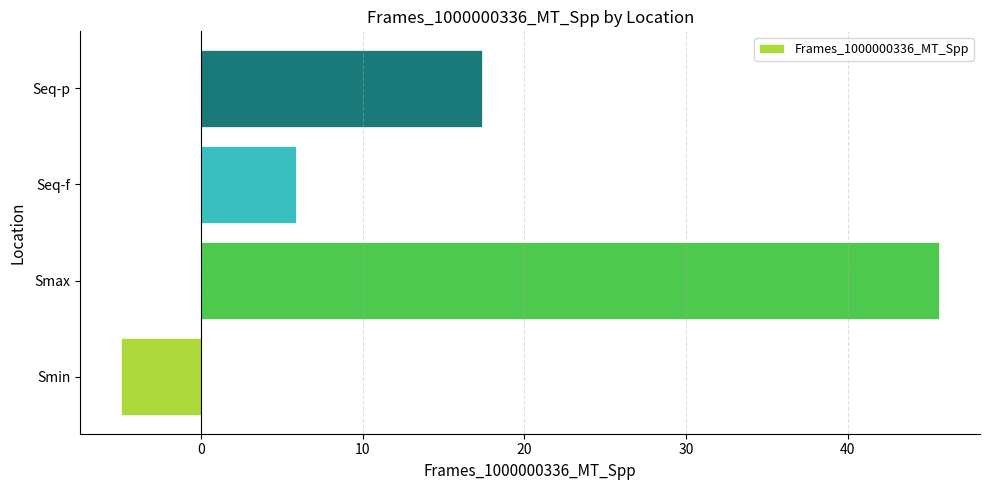

How many distinct data groups are displayed?

1